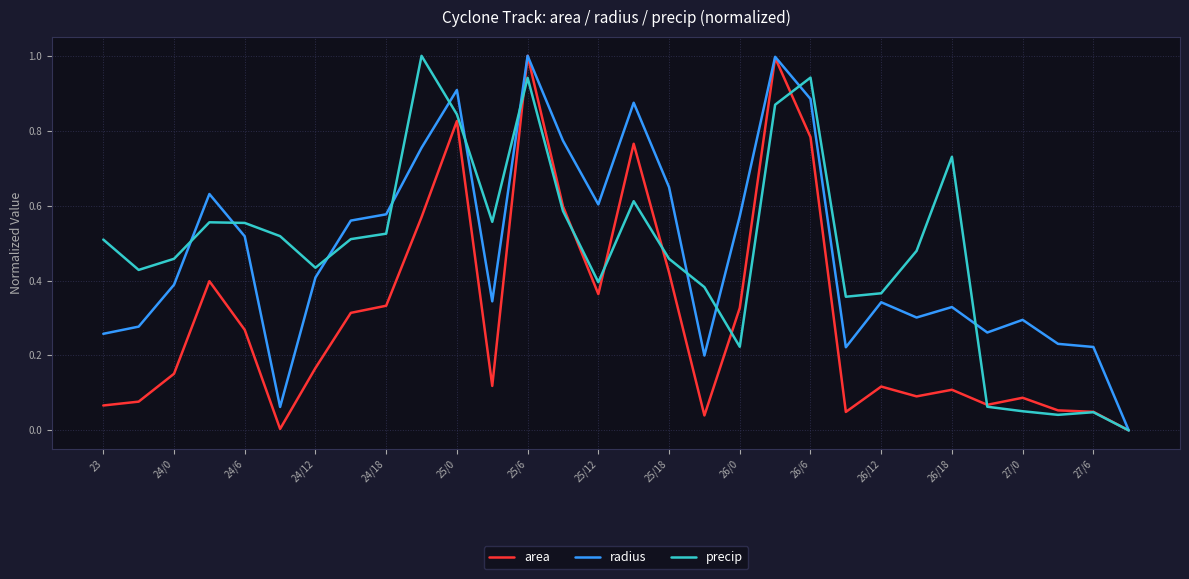

At which category is the sum across all series the highest?

25/6